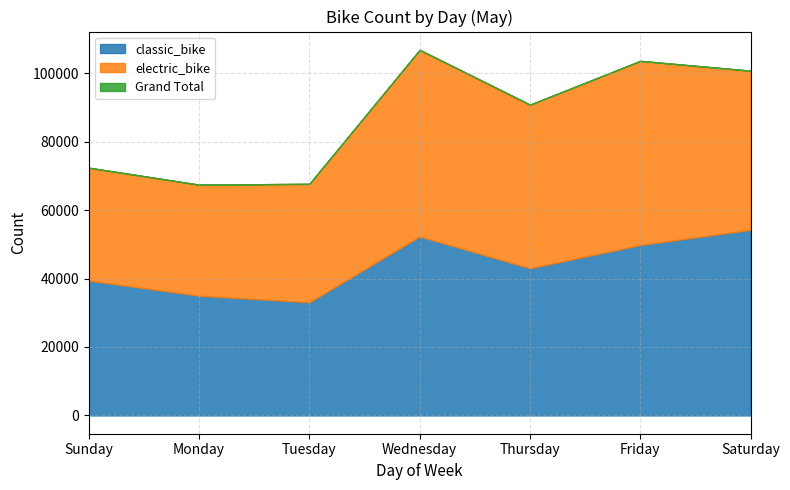

Read the Grand Total value at Friday, to the nearest 50.

103600